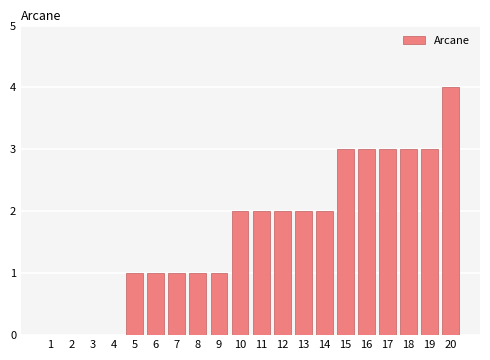

How many values are between 1 and 3?

15